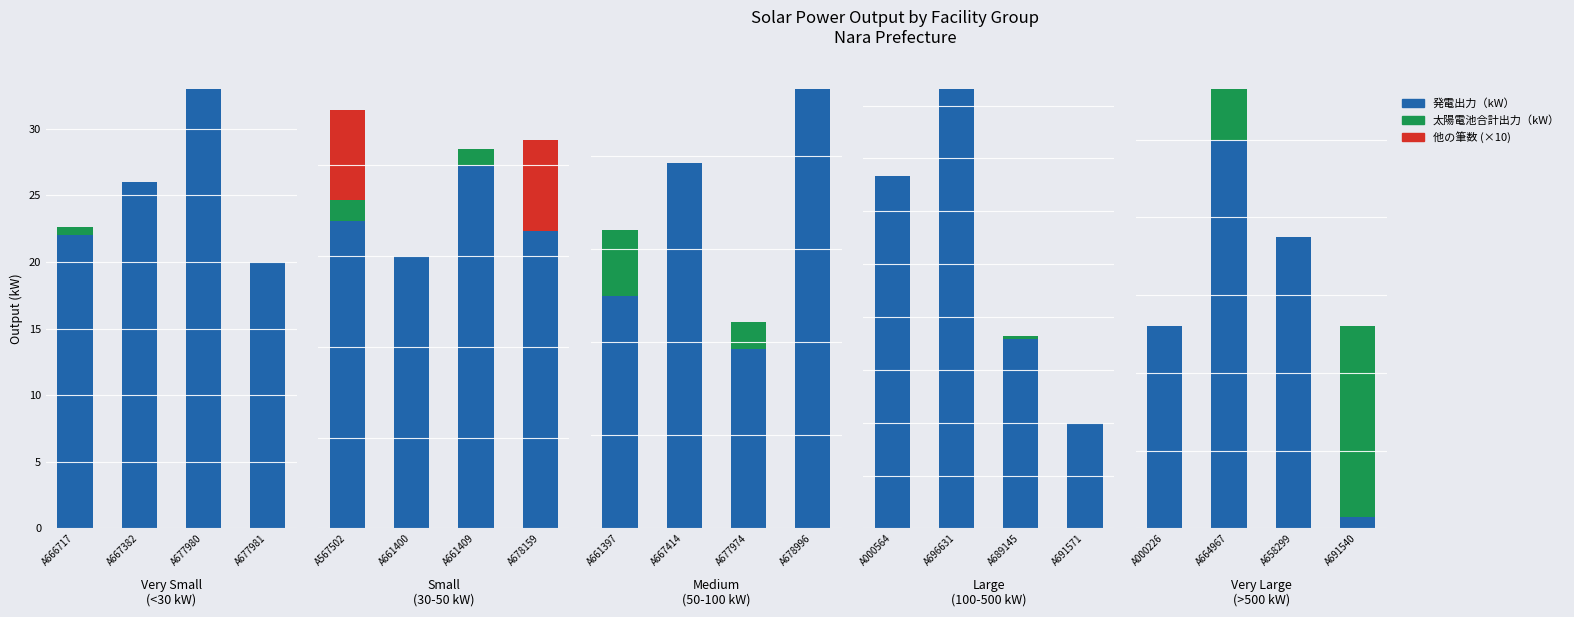

Is the value of 太陽電池合計出力（kW） at A691540 greater than the value of 他の筆数 at A664967?

Yes